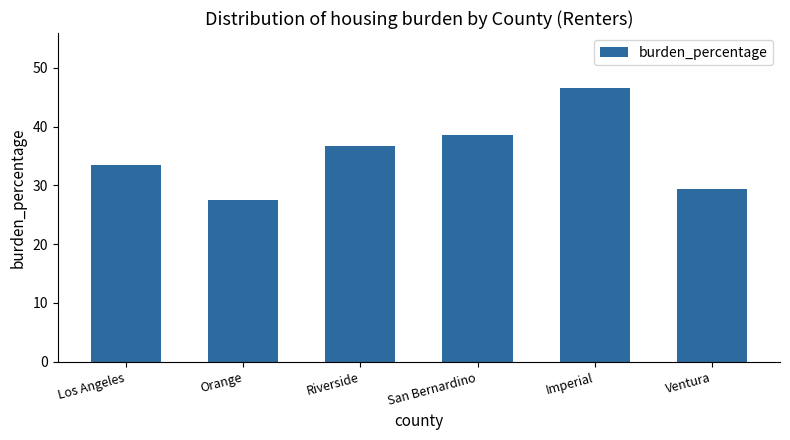

Is it true that the value at San Bernardino is 38.6?

True